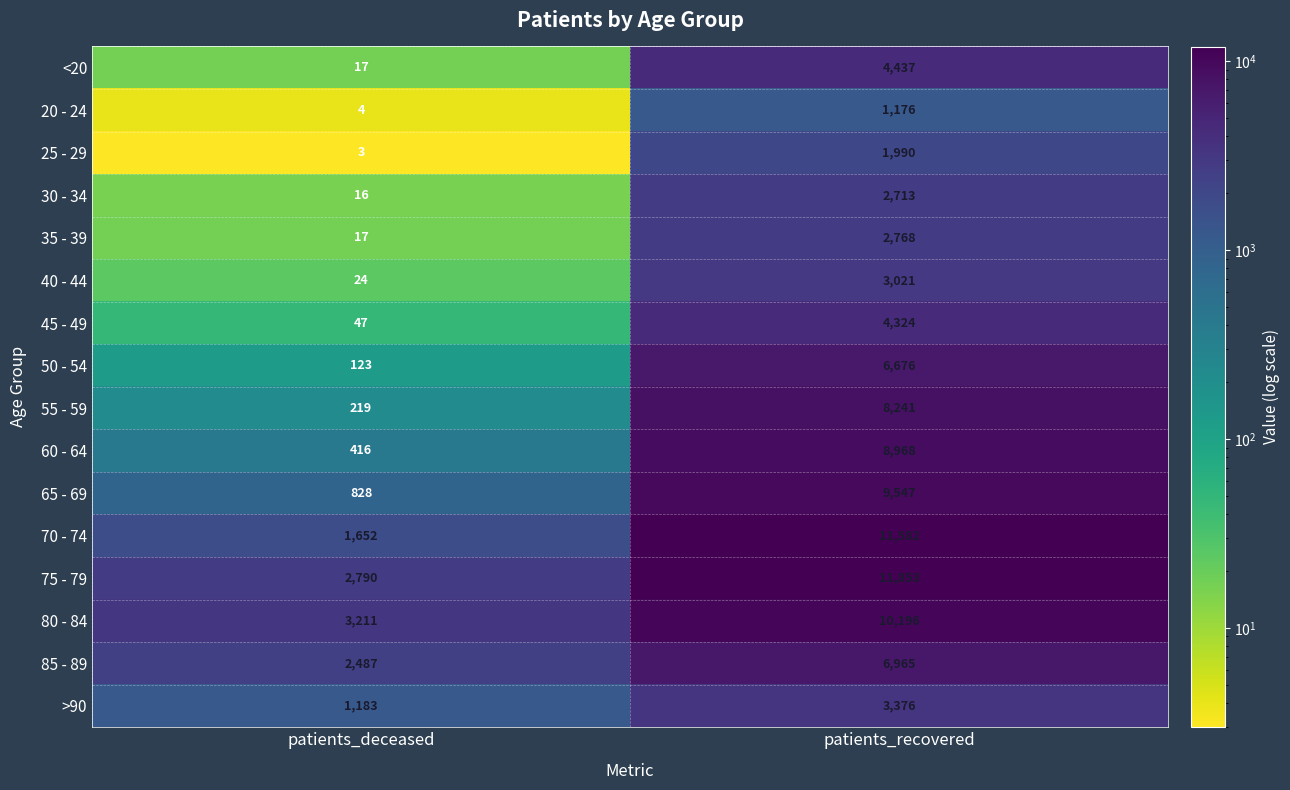

What is the spread (max minus min) of values at patients_recovered?

10677